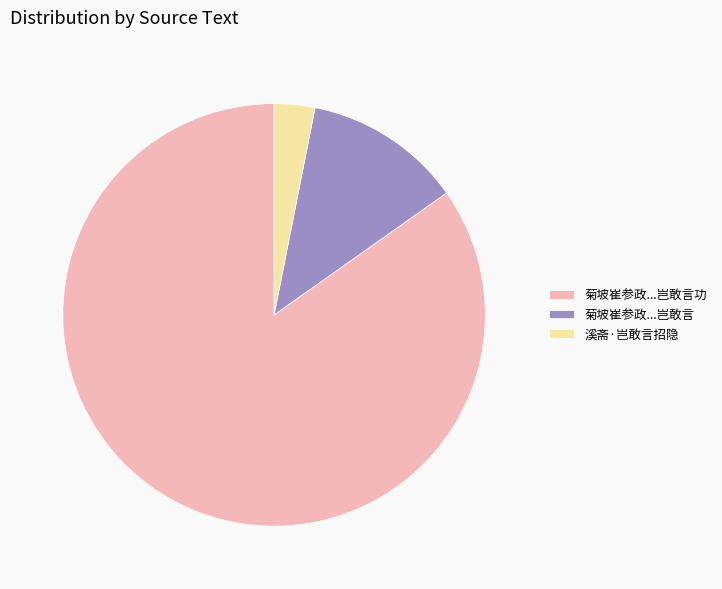

Count the number of slices in the pie.

3